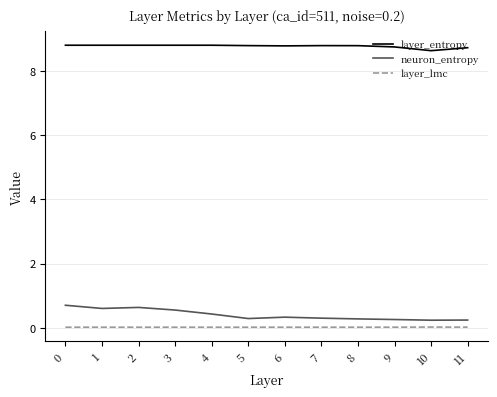

True or false: layer_lmc and neuron_entropy cross at least once.

False